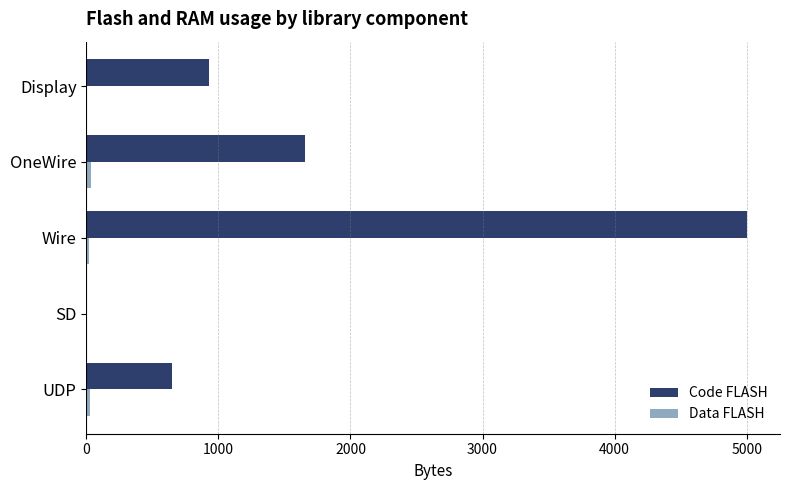

Is it true that Code FLASH equals 5002 at Wire?

True